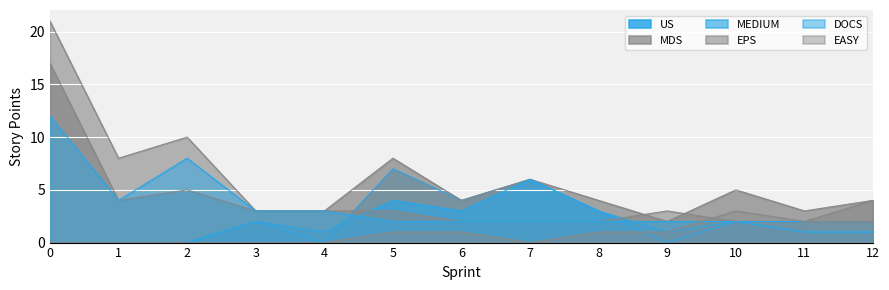

How many lines are shown in the chart?

6